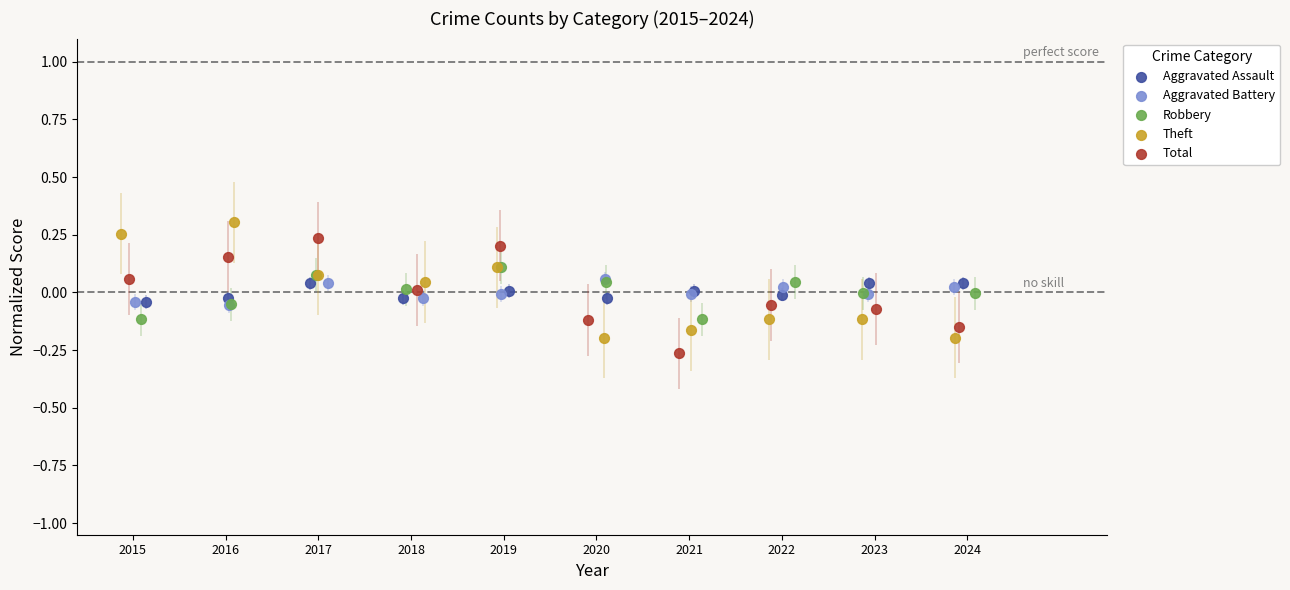

Which series reaches the minimum Y coordinate?

Total